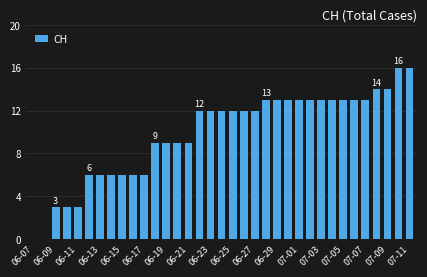

What is the maximum value shown in the chart?

16